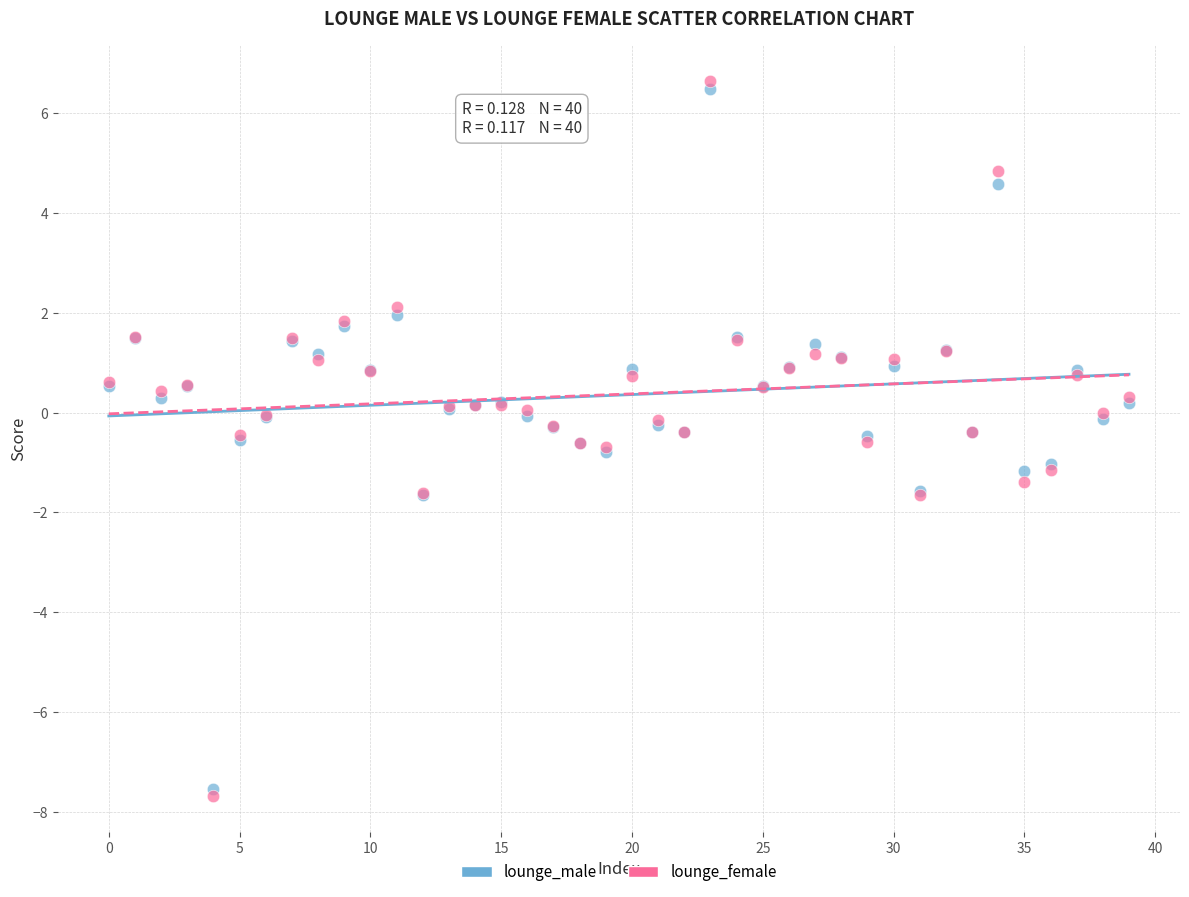

Which series contains the highest Y value?

lounge_female